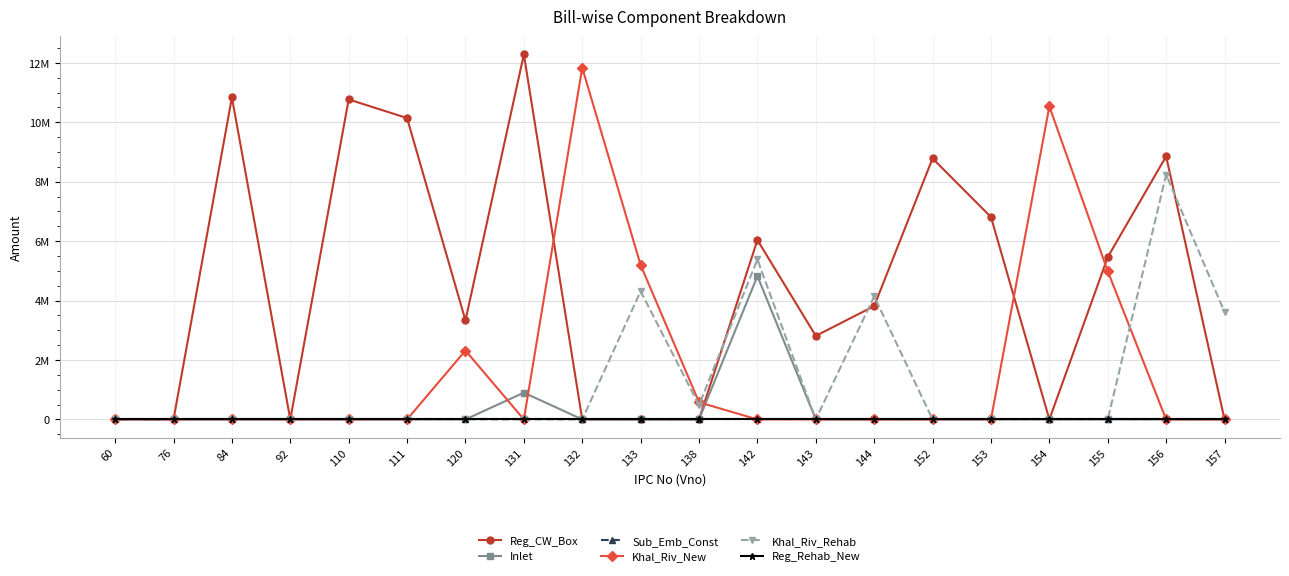

True or false: Khal_Riv_Rehab and Khal_Riv_New cross at least once.

True